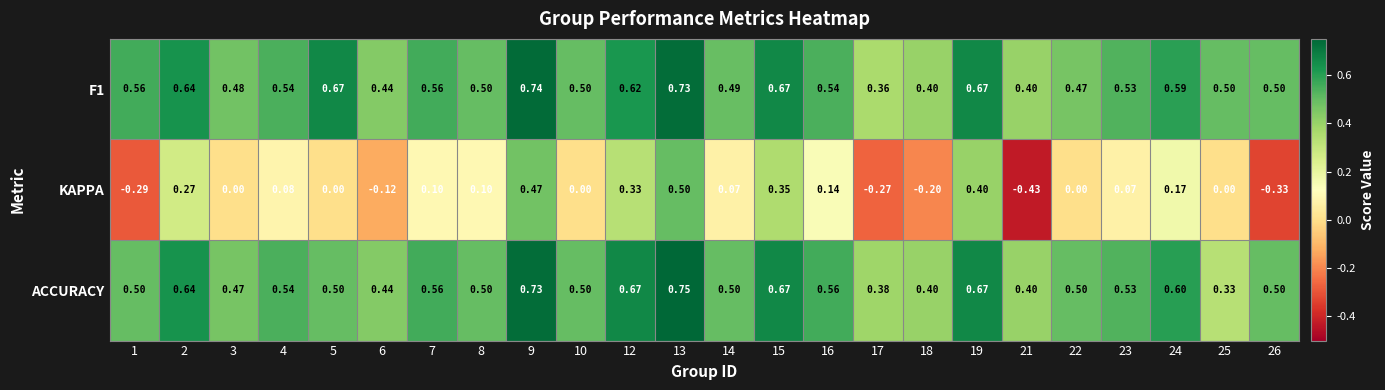

Is the value of KAPPA at 14 greater than the value of ACCURACY at 22?

No